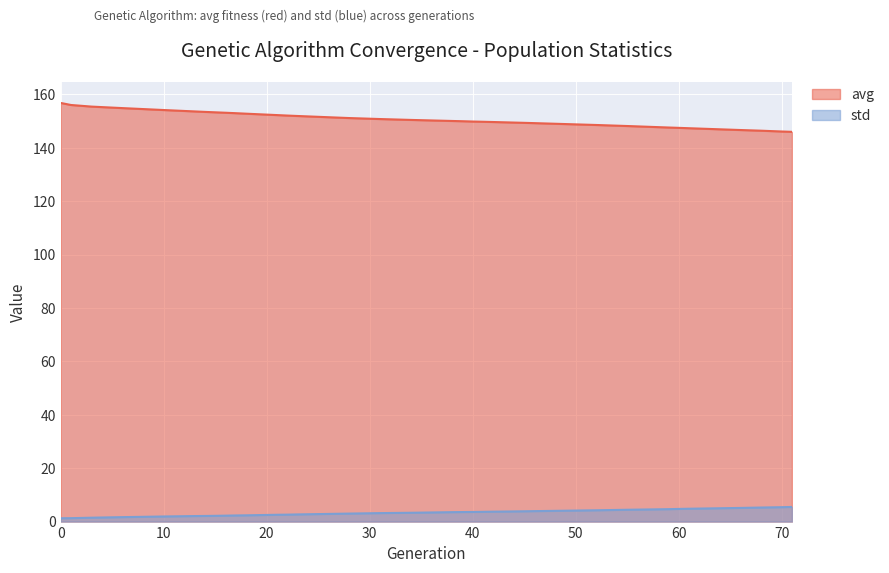

The avg series shows 2.7 at 23. True or false?

True